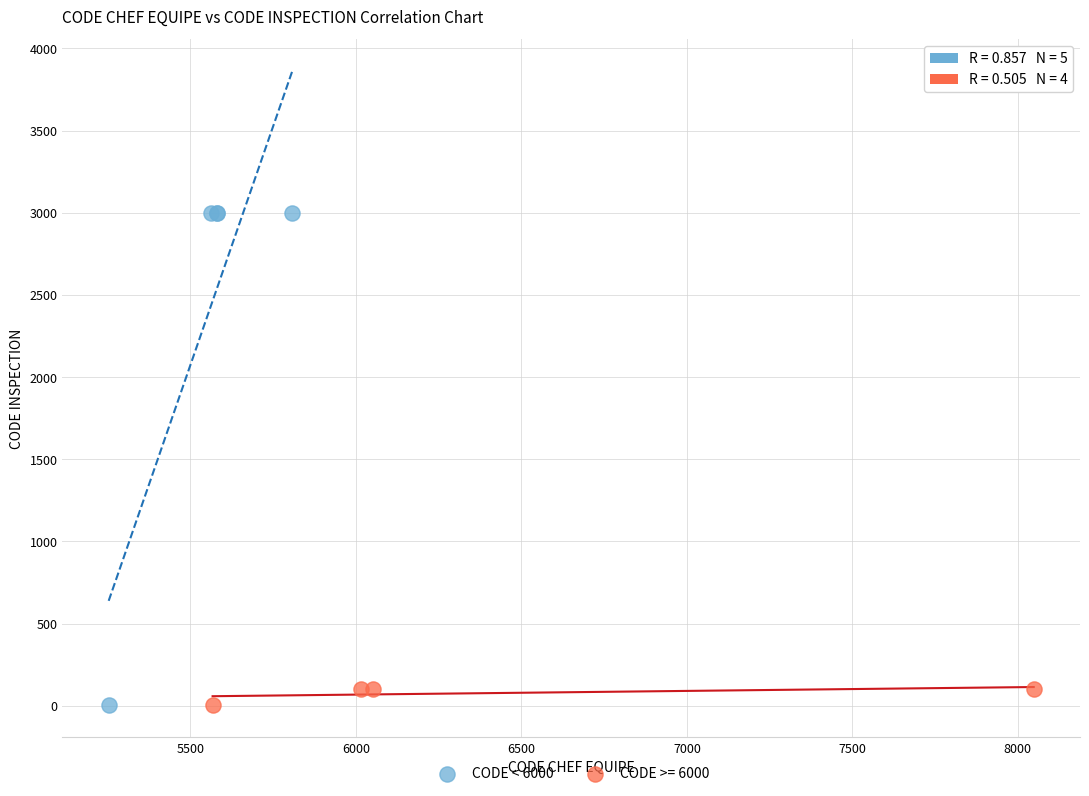

Which series has the largest Y range (max minus min)?

CODE < 6000